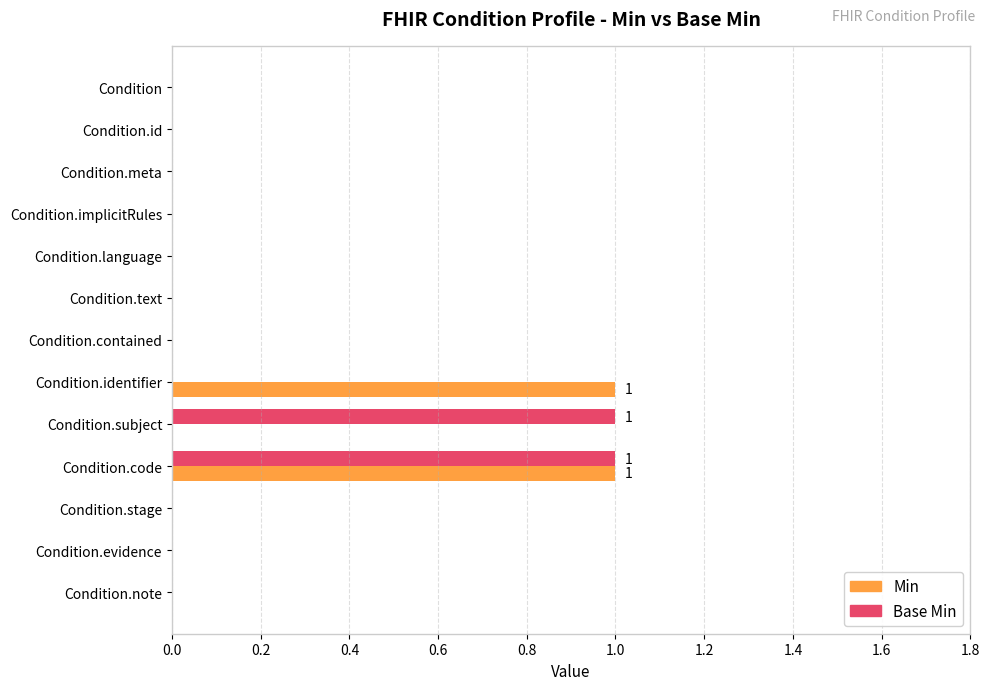

How many data points does each series have?

13